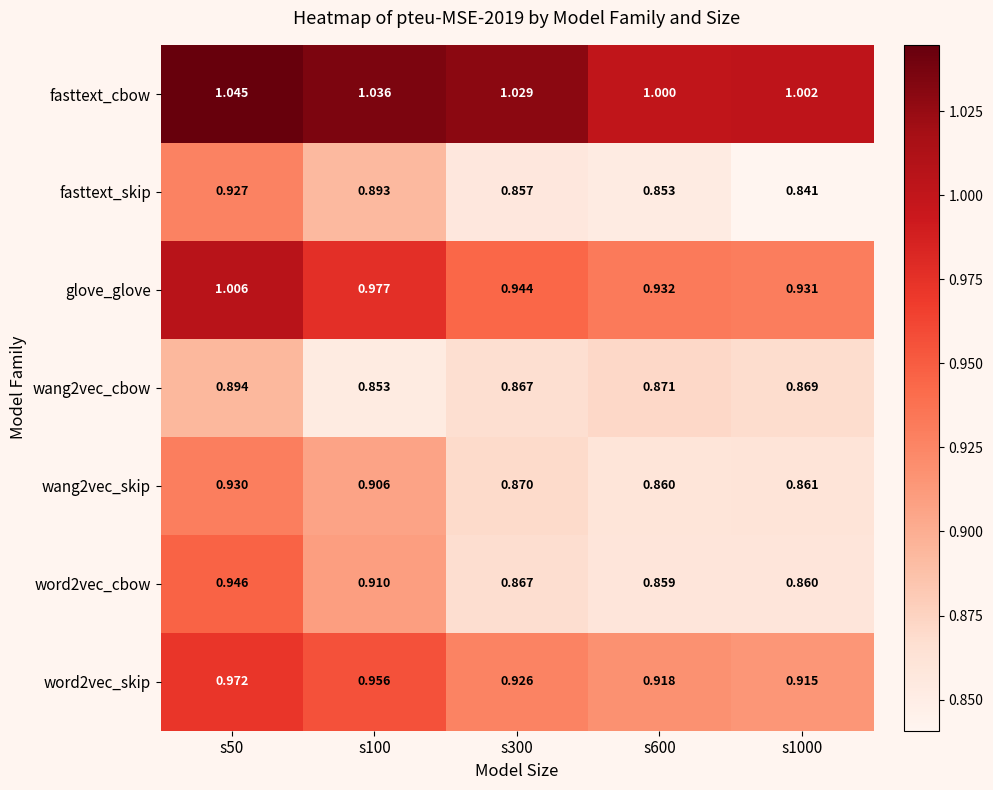

Which series changed the most between s300 and s1000?

fasttext_cbow